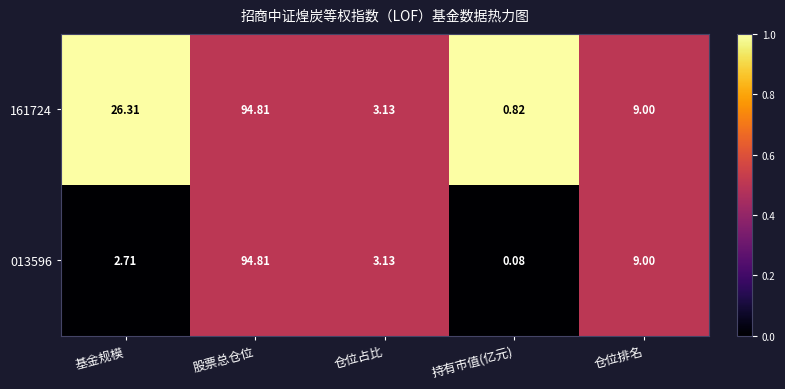

What is the total value across all series at 基金规模?

29.0